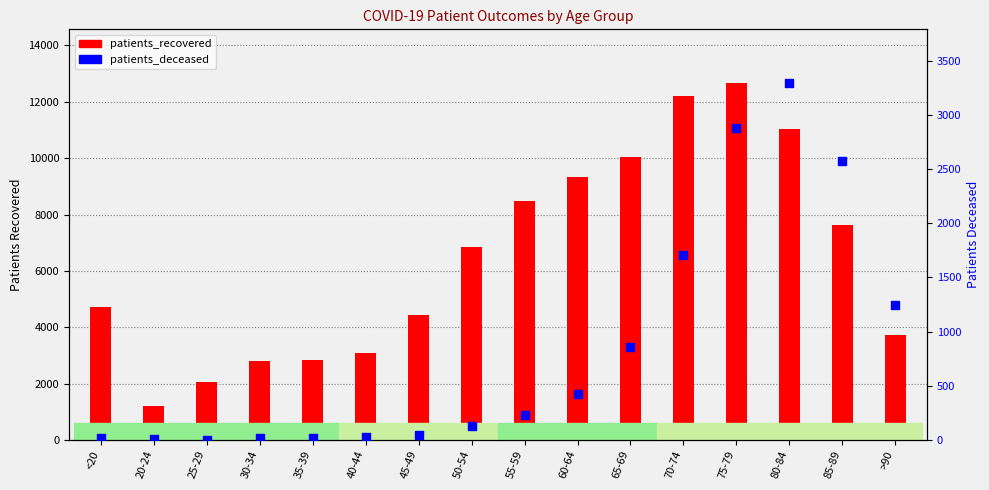

Which series contains the lowest Y value?

patients_deceased